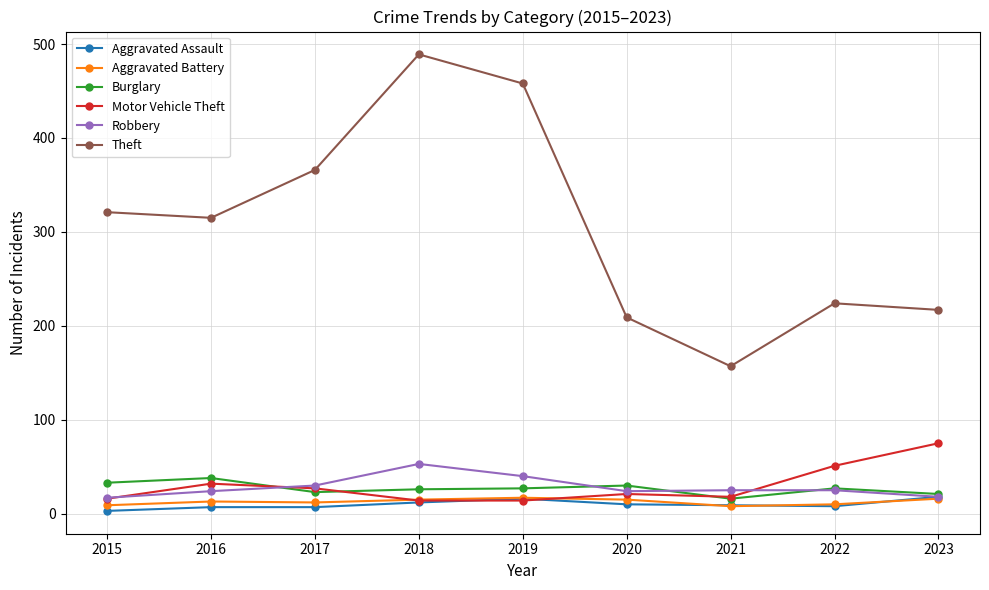

How many lines are shown in the chart?

6